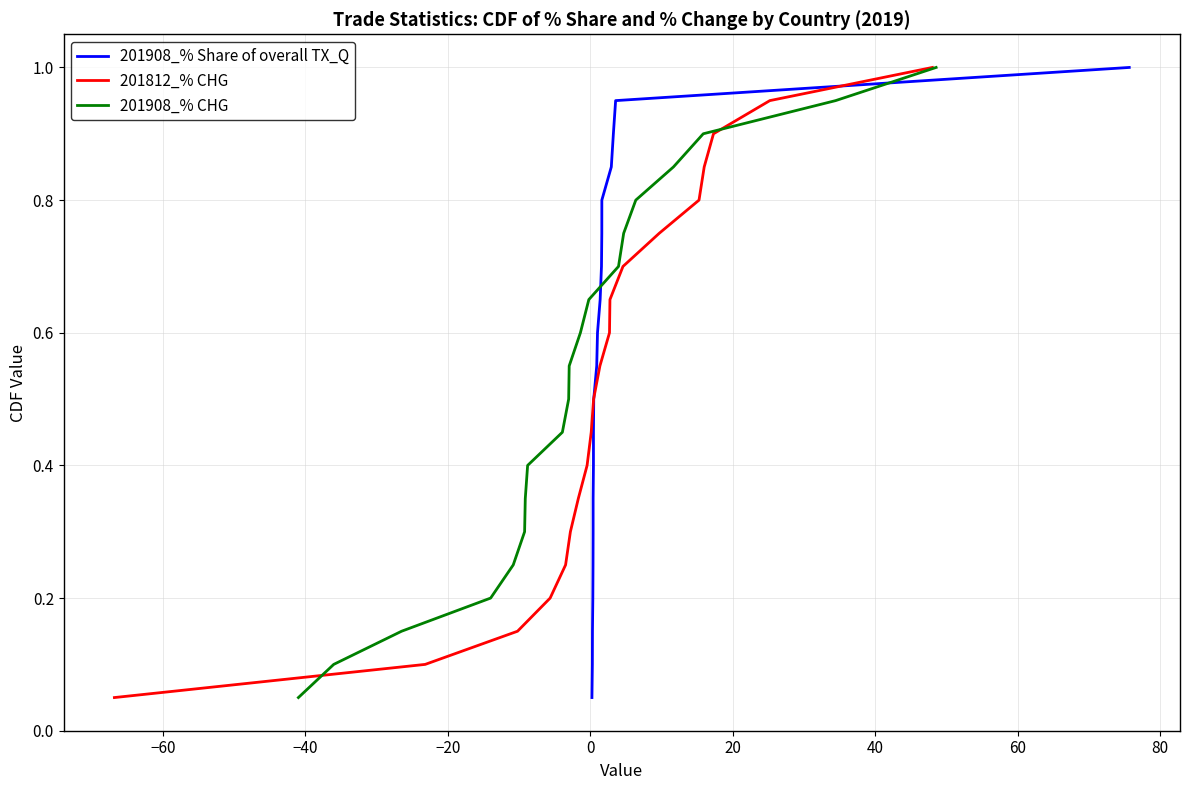

What is the label of the 9th point from the left?

80